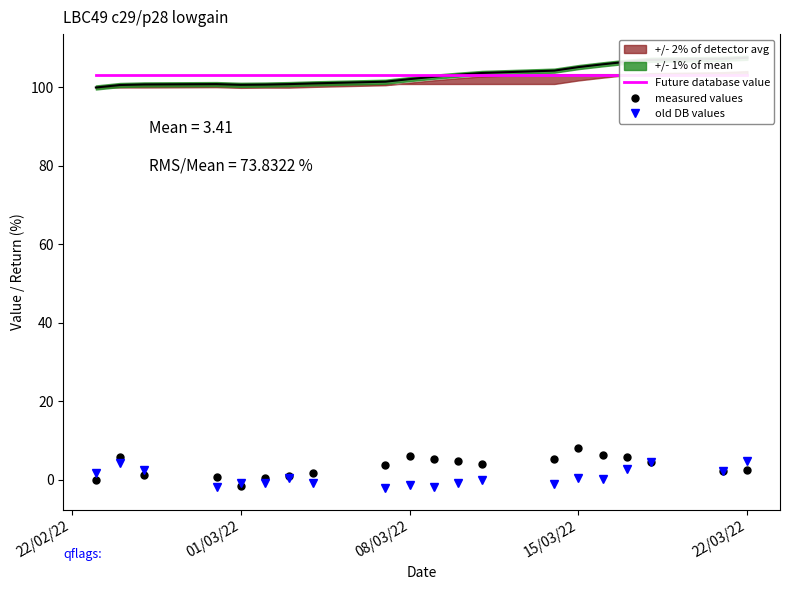

True or false: measured values has a value of 2.5 at 22/03/22.

True